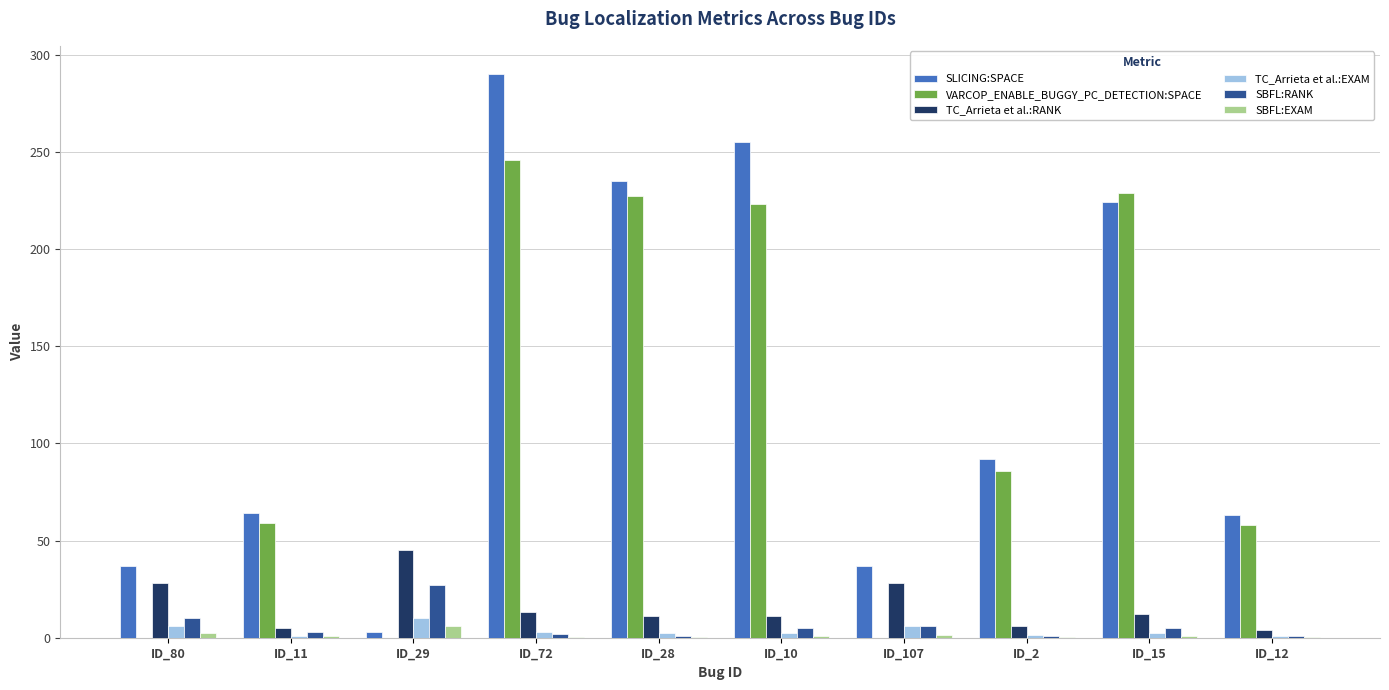

At which category is the sum across all series the highest?

ID_72